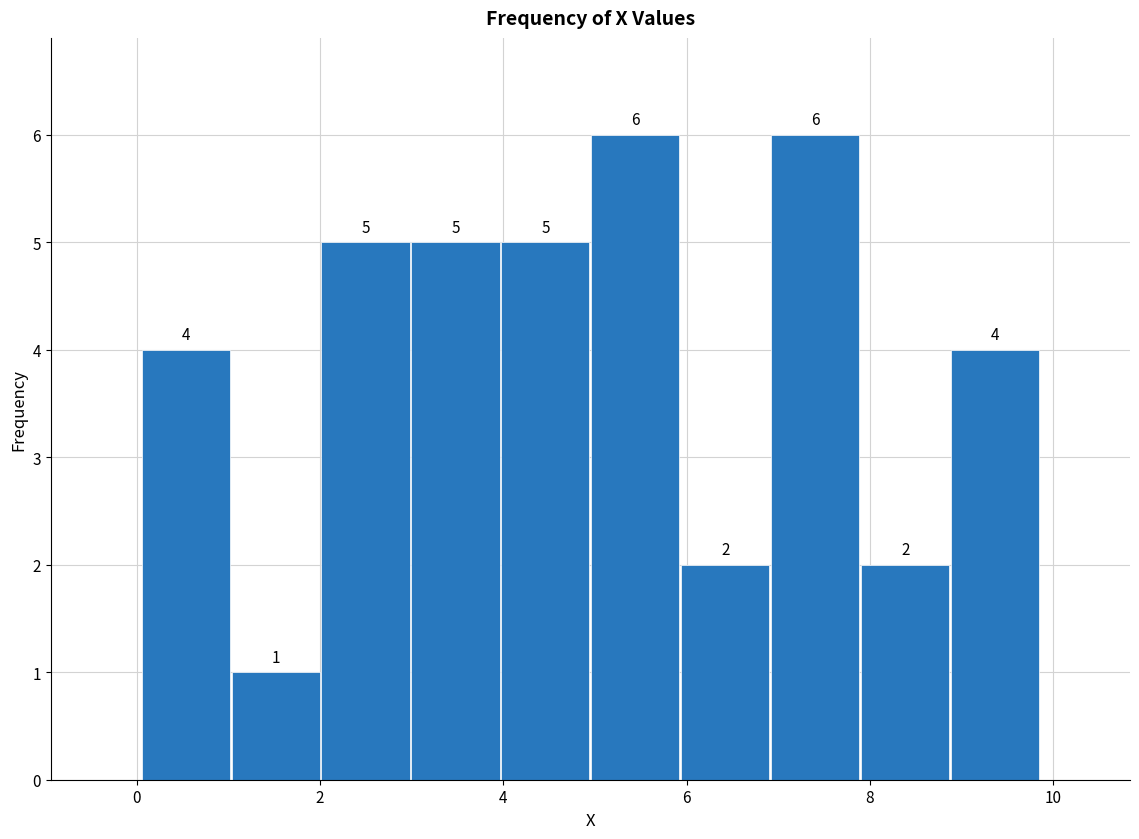

Reading left to right, transcribe this chart: for each bar, give the range it covers on the x-axis and its height. The bar edges are not printed on the chart, so give them approximately, as read against the axis.

0.0 to 1.0: 4
1.0 to 2.0: 1
2.0 to 3.0: 5
3.0 to 4.0: 5
4.0 to 5.0: 5
5.0 to 6.0: 6
6.0 to 7.0: 2
7.0 to 7.8: 6
7.8 to 8.8: 2
8.8 to 9.8: 4